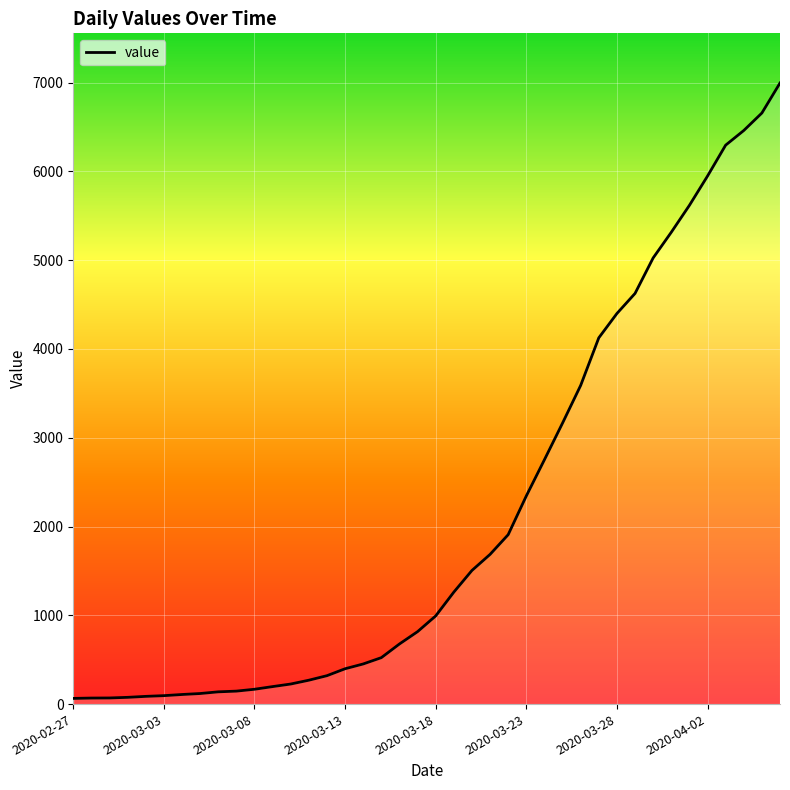

What is the greatest value displayed?

6995